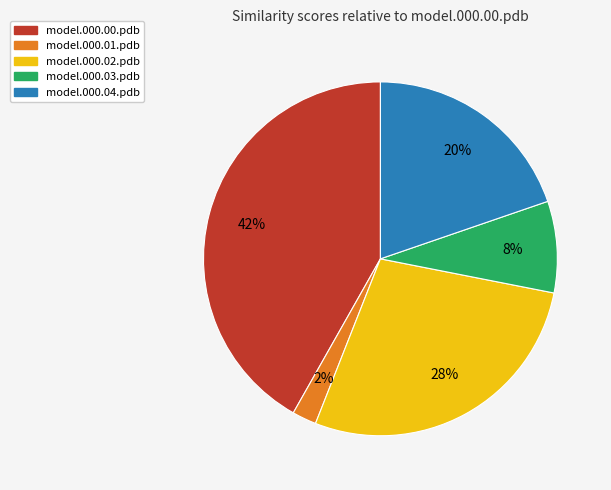

Rank the categories by value from lowest to highest.

model.000.01.pdb, model.000.03.pdb, model.000.04.pdb, model.000.02.pdb, model.000.00.pdb